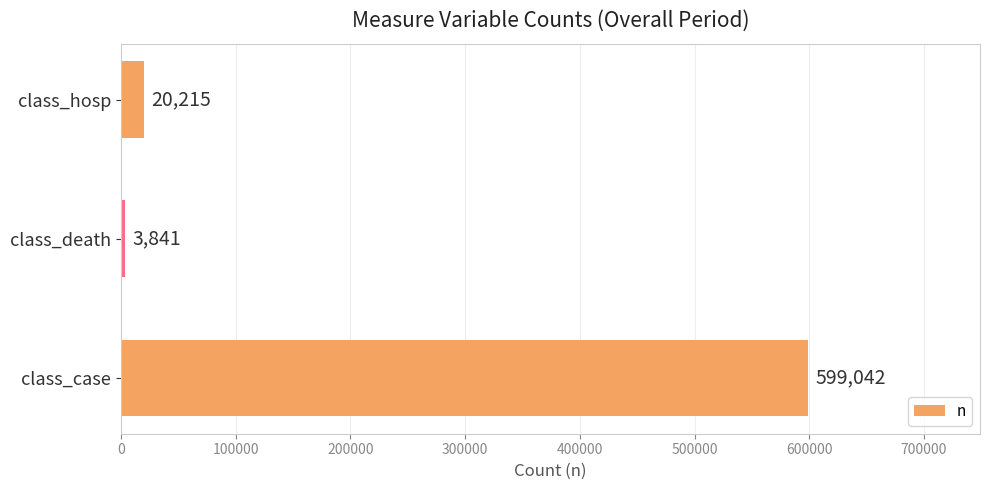

Approximately how many times larger is the value at class_case compared to class_hosp?

29.6